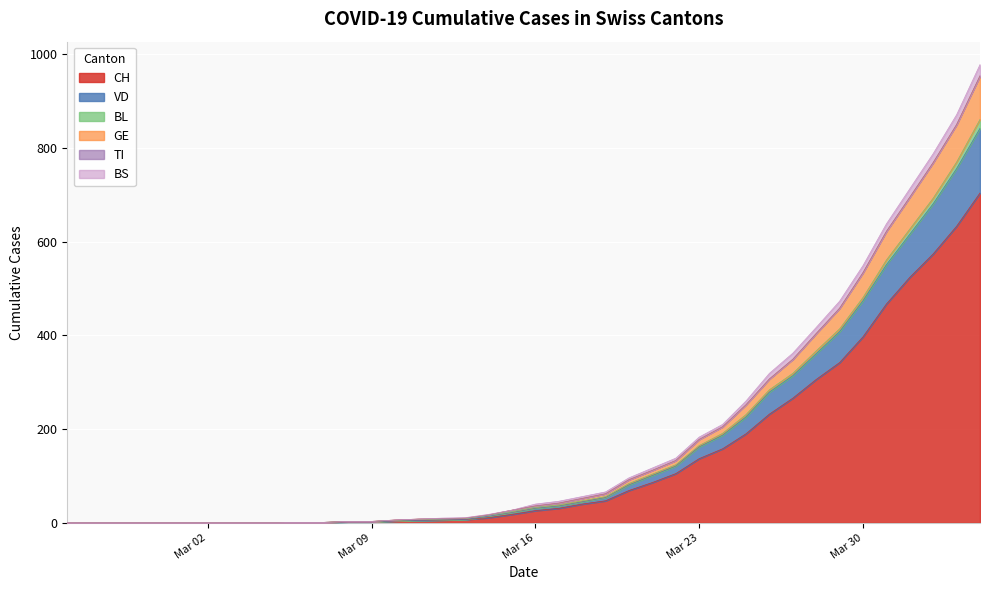

The VD series shows 293 at Mar 30. True or false?

False